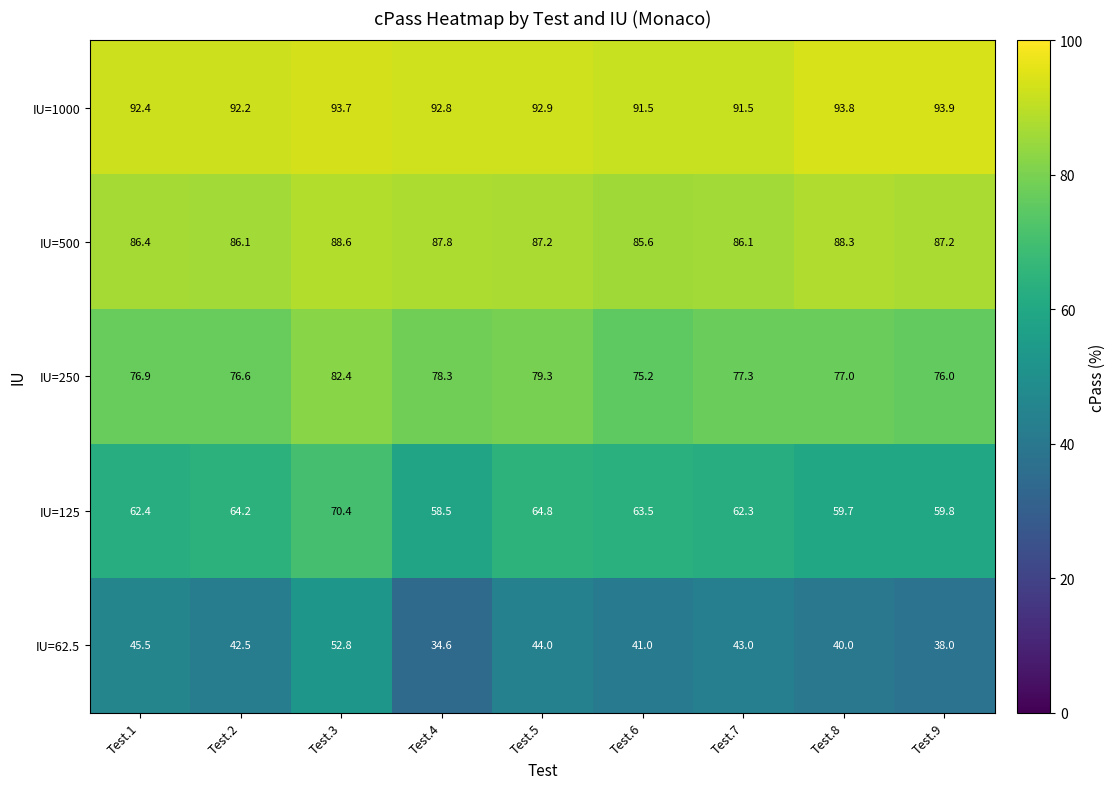

Read the IU=1000 value at Test.5.

92.9